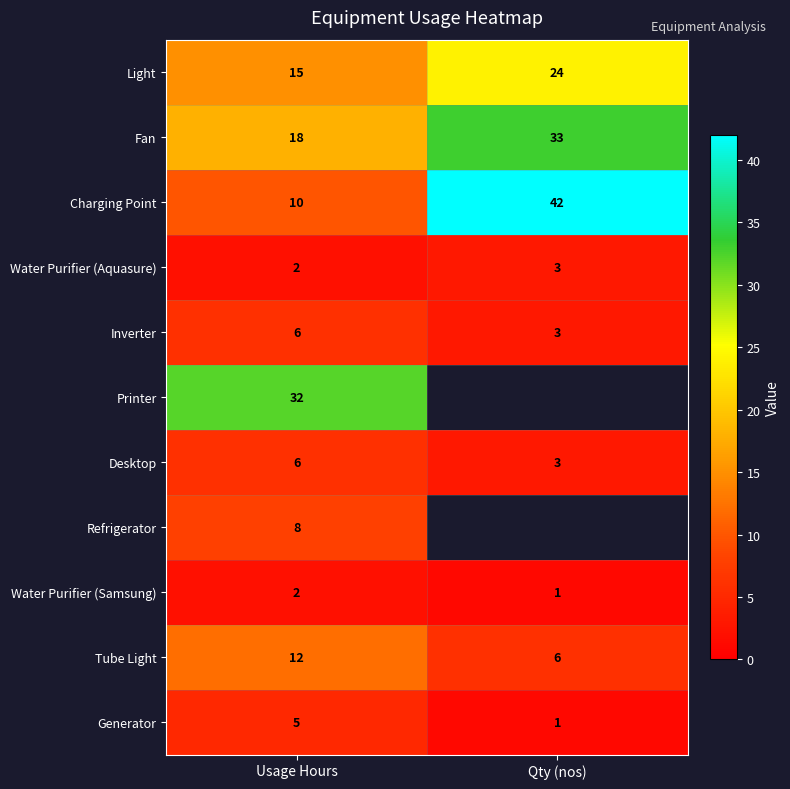

Which category has the lowest value in the Water Purifier (Aquasure) series?

Usage Hours